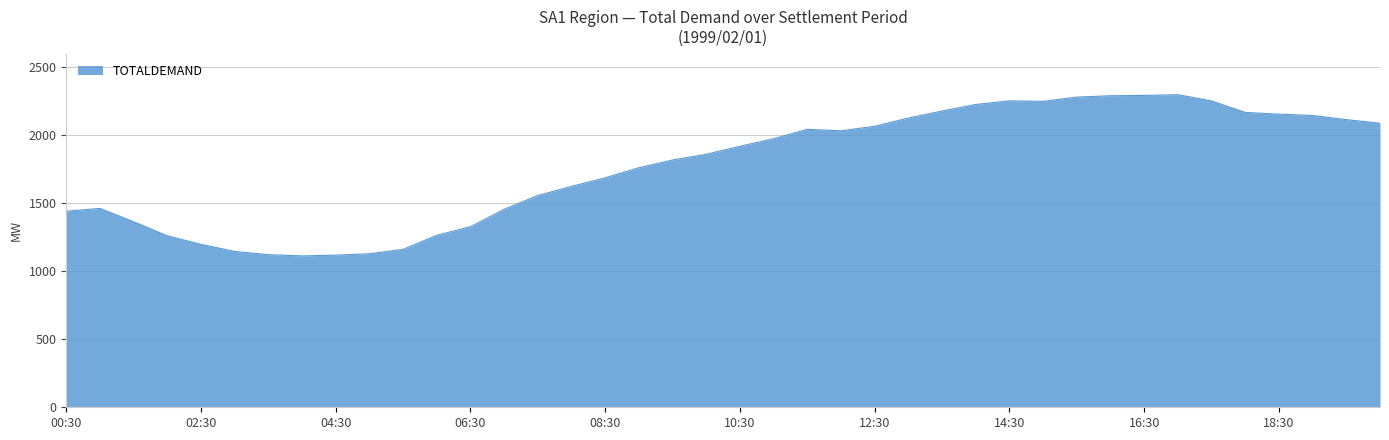

How many values are below 1919?

20